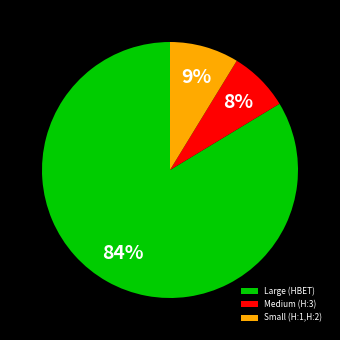

Does Large (HBET) represent more than half of the total?

Yes